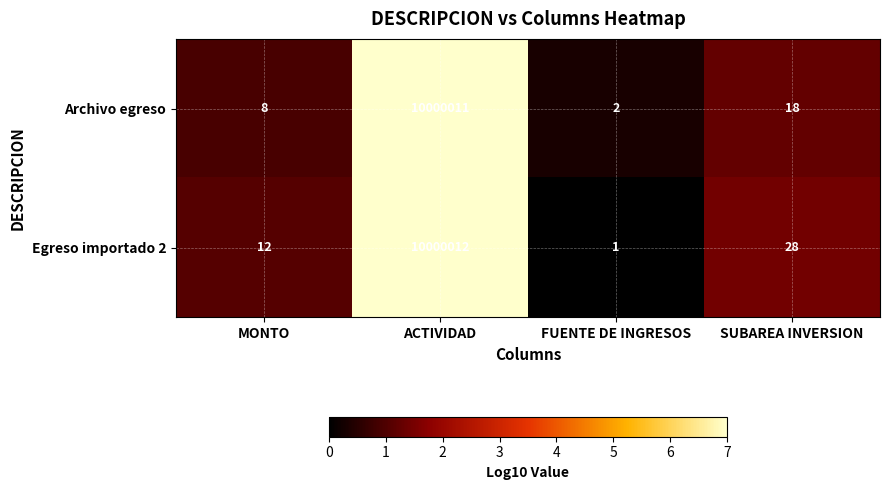

At which category is the sum across all series the highest?

ACTIVIDAD